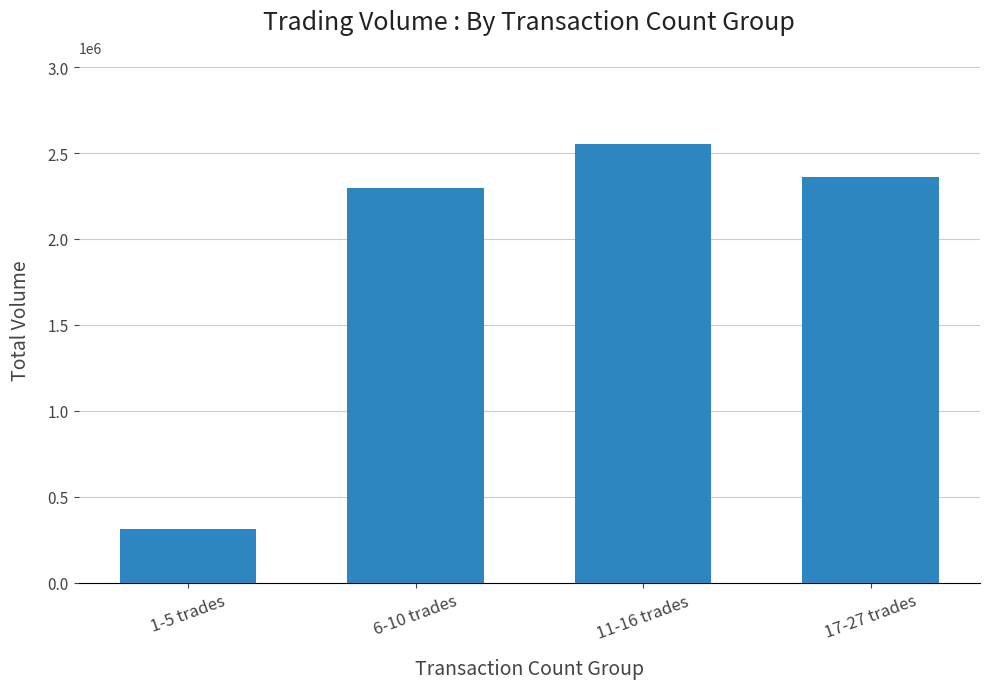

What is the label of the 3rd bar from the left?

11-16 trades